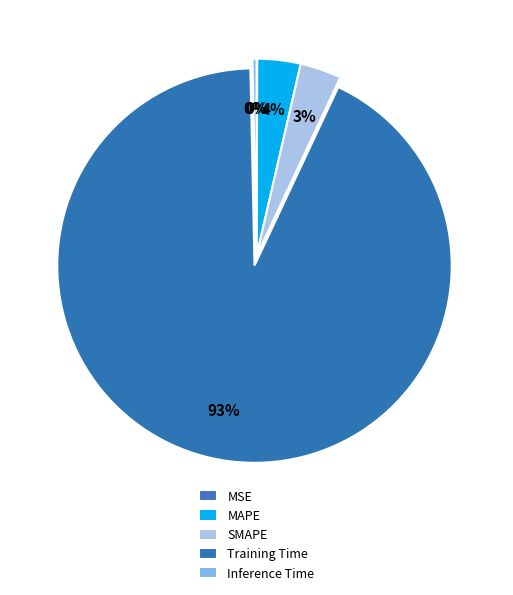

Is it true that MAPE is 1% of the pie?

False